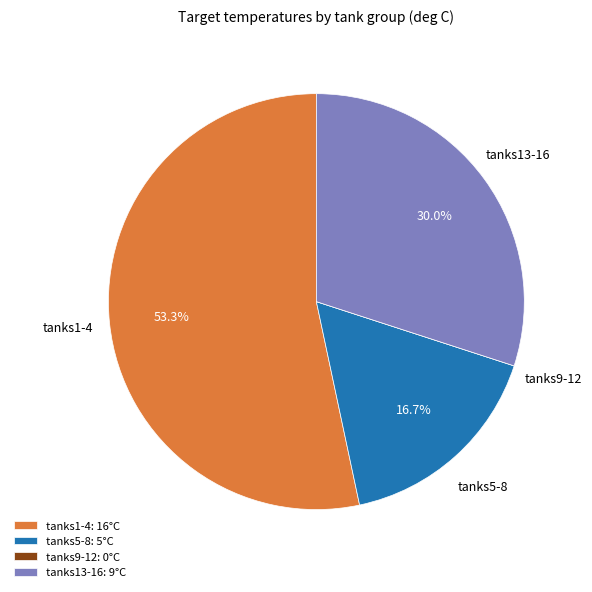

Between tanks5-8 and tanks13-16, which is larger?

tanks13-16